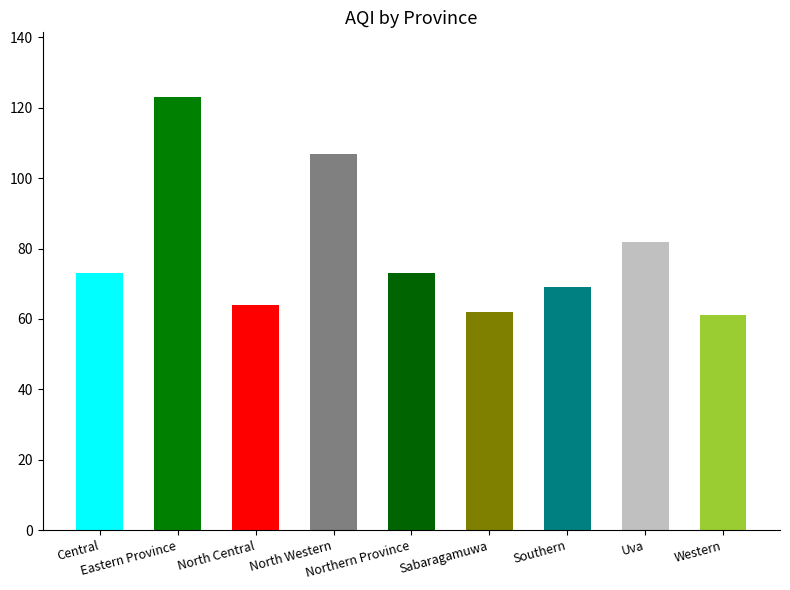

What is the ratio of the value at North Western to the value at Southern?

1.6